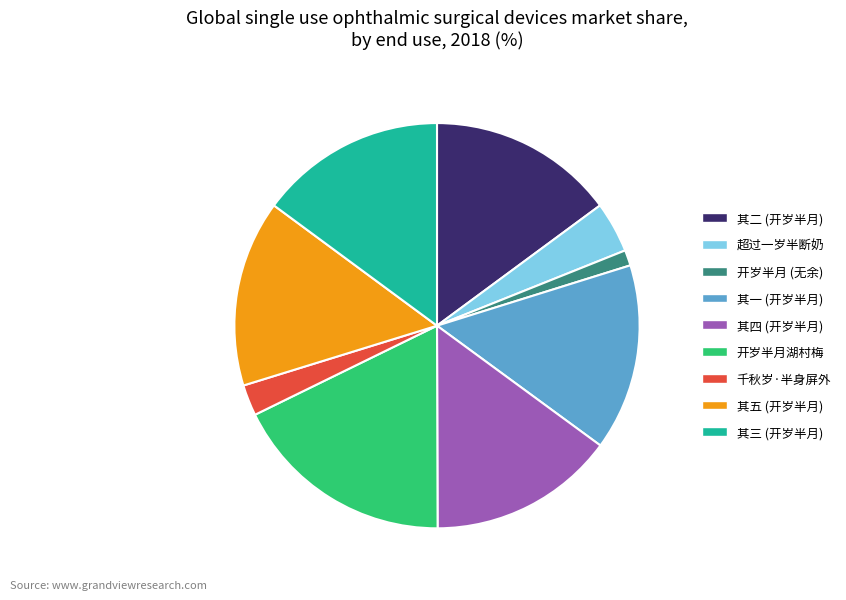

Does any single category account for the majority?

No